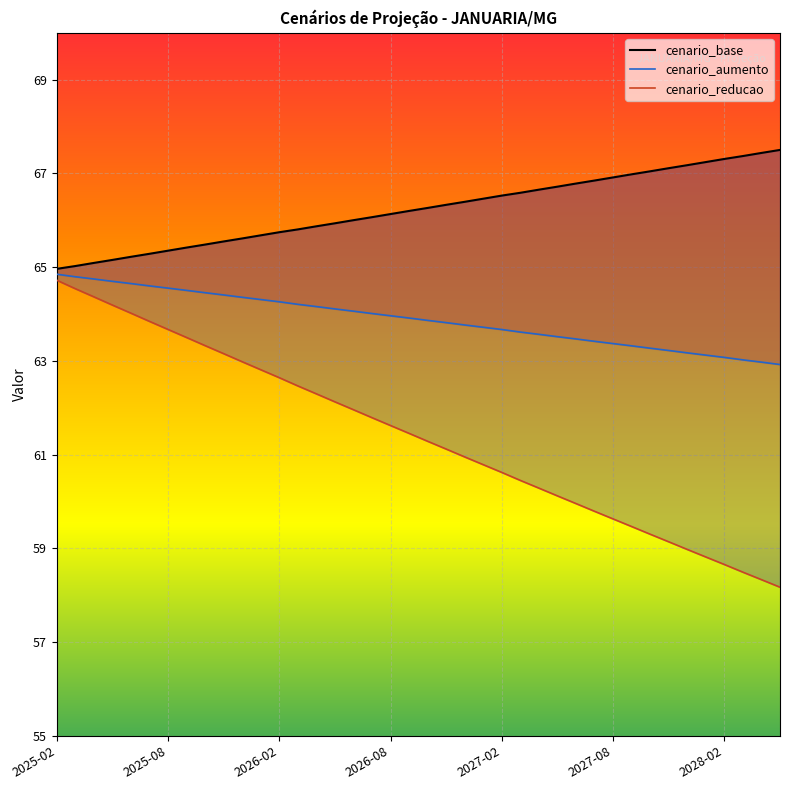

What is the value of the cenario_reducao point at the 33rd from the left?

59.3